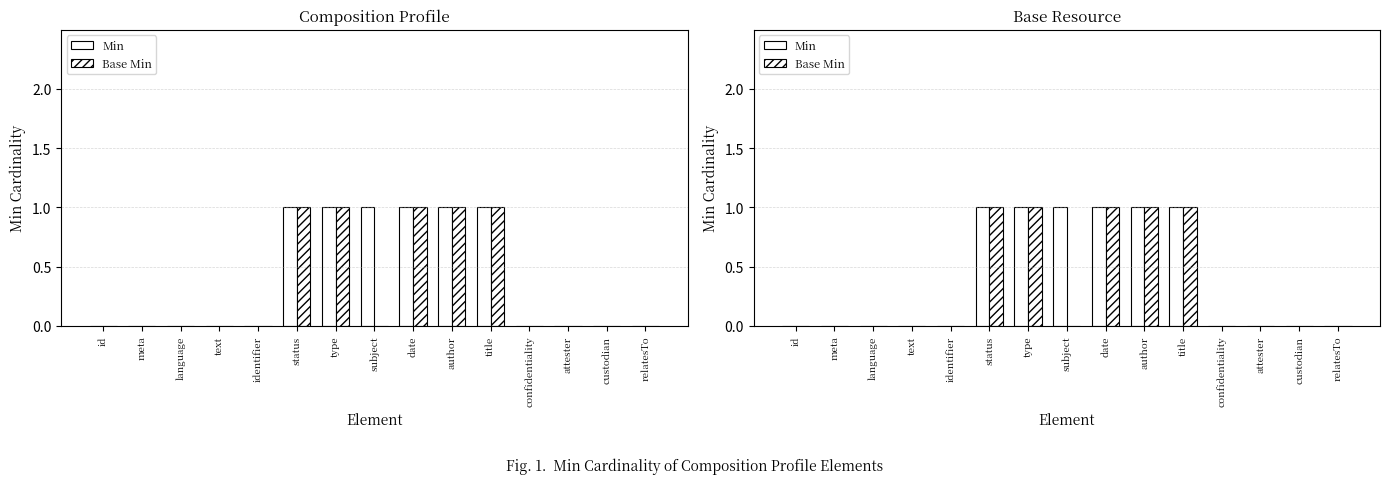

What is the difference between the Min values at meta and author?

1